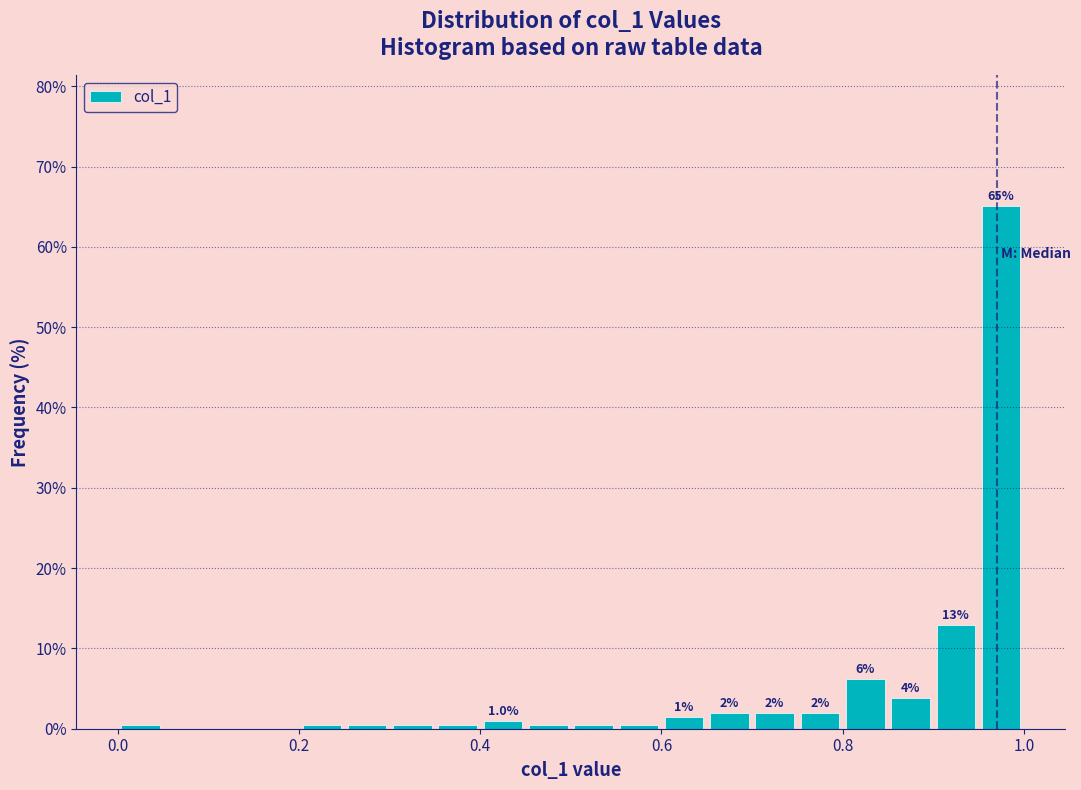

Read against the x-axis, roughly where is the centre of the tallest bar?

0.98